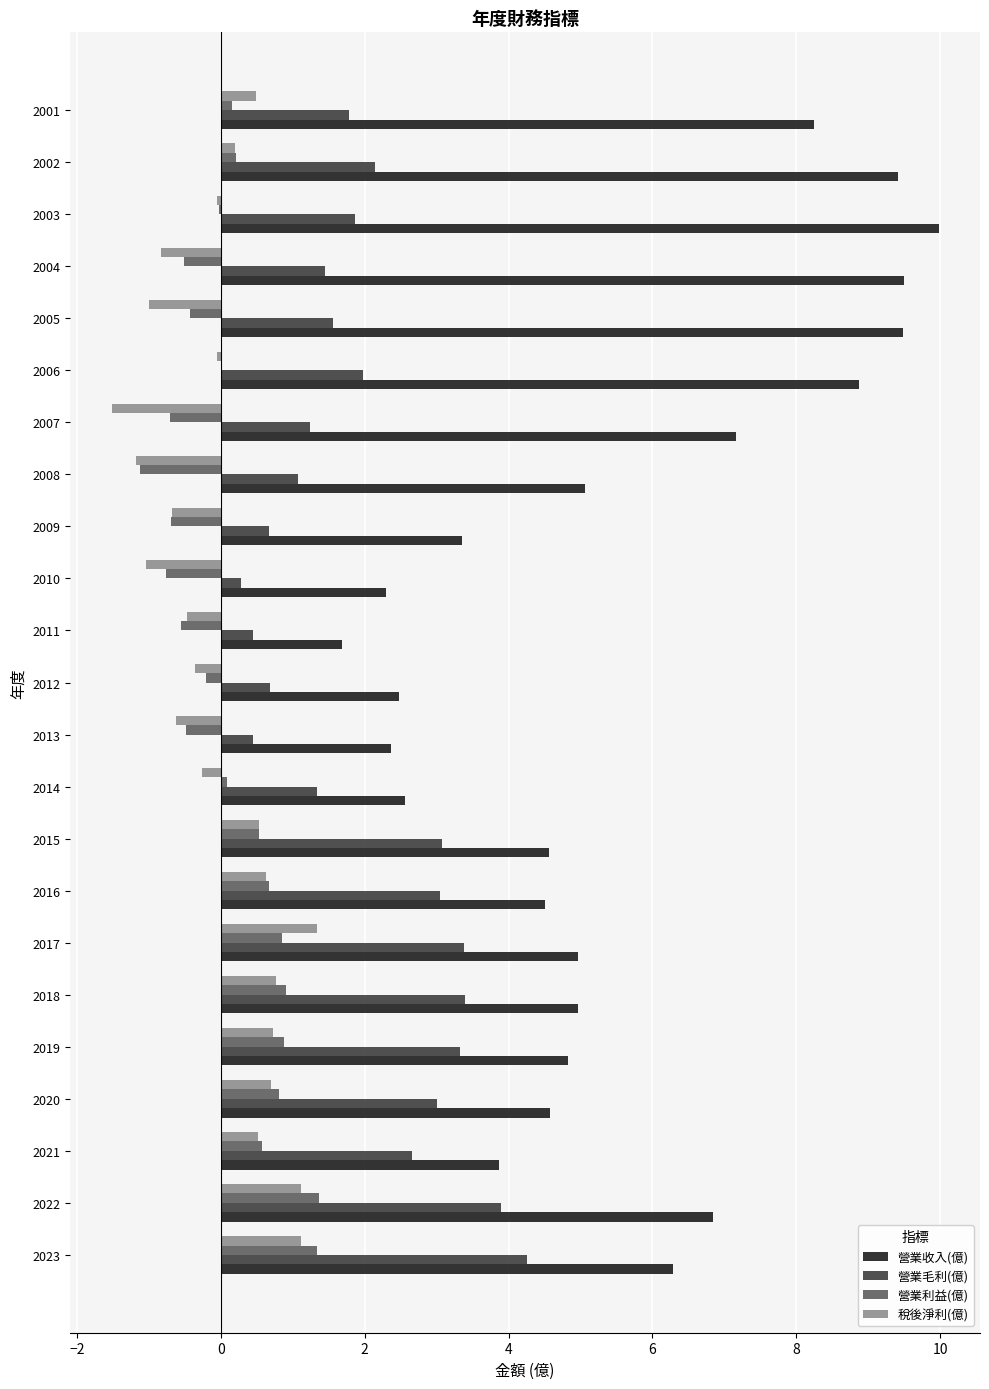

Is it true that 營業毛利(億) equals 3.1 at 2015?

True